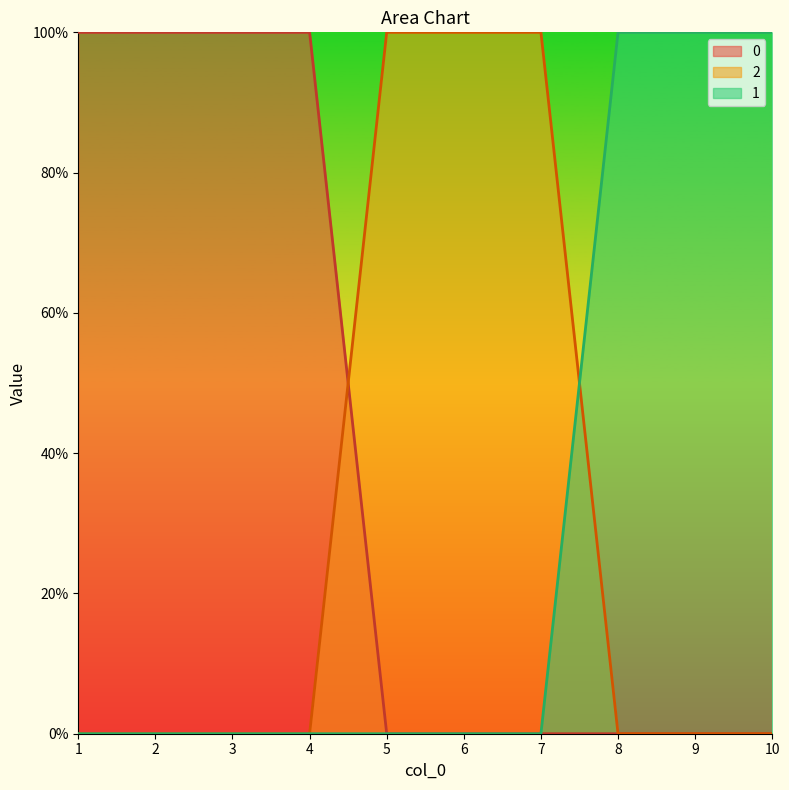

What is the difference between the second highest and minimum values in the 0 series?

1